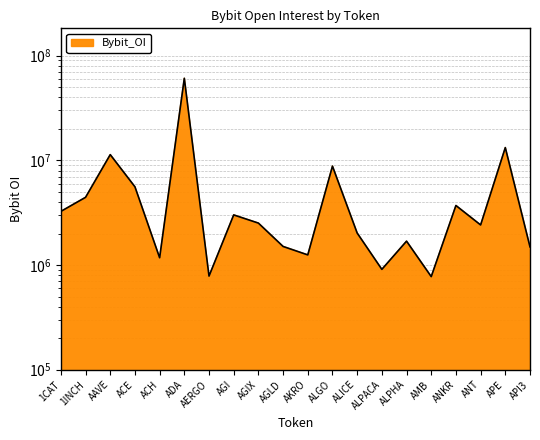

How many lines are shown in the chart?

1